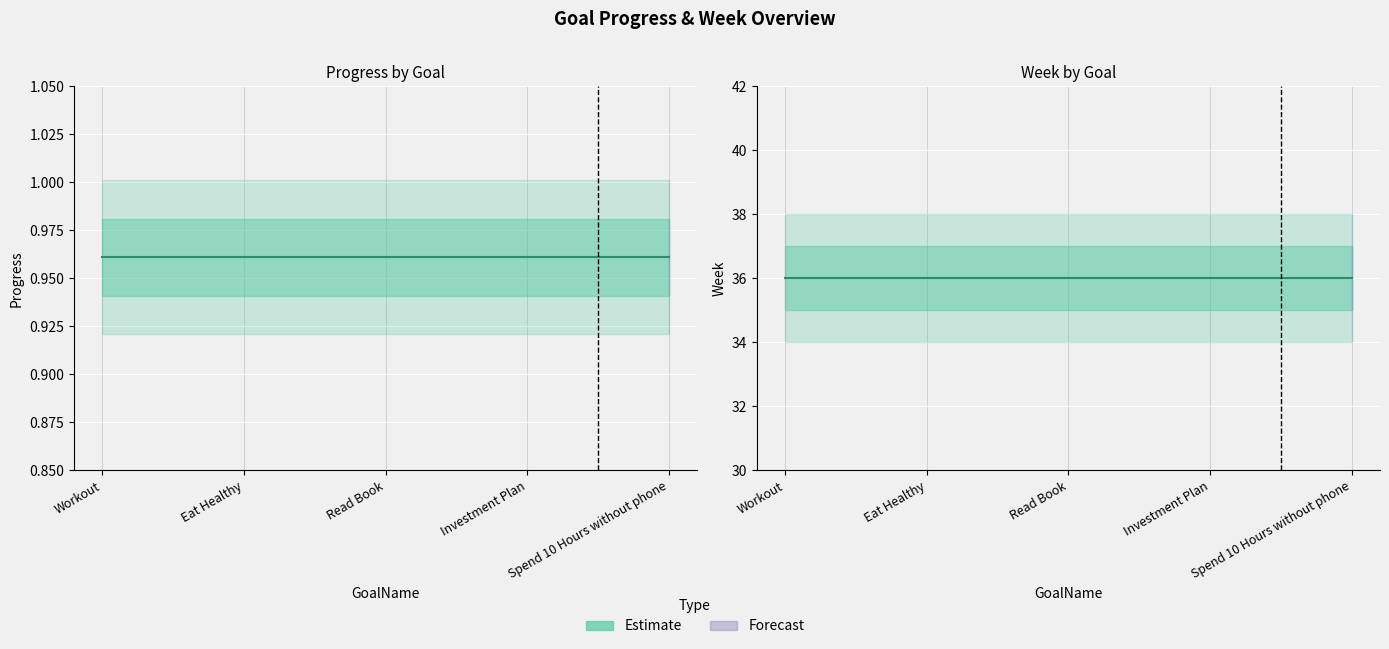

True or false: Progress (estimate) and Week (estimate) intersect in this chart.

False